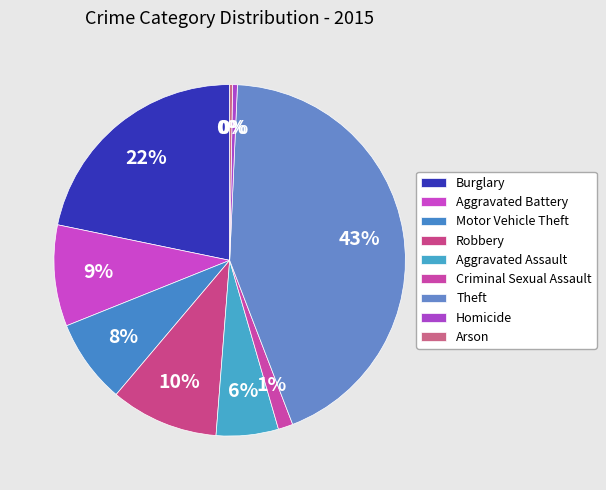

True or false: Burglary accounts for 22% of the total.

True